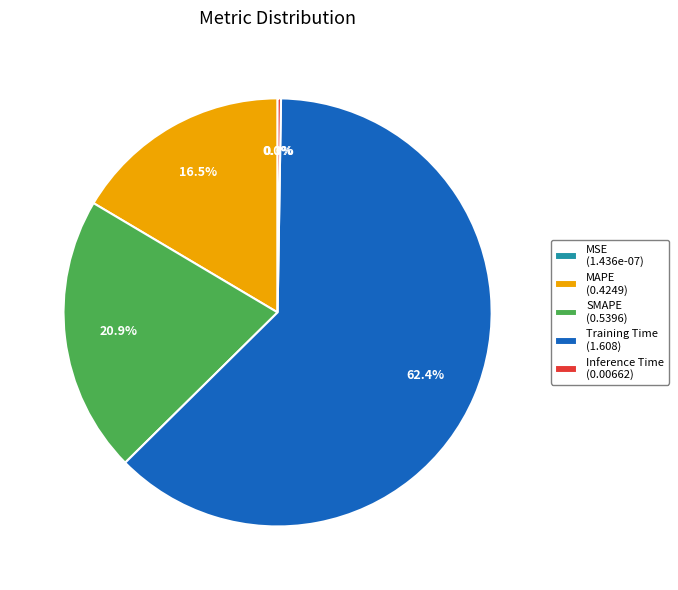

Combined, do MAPE (0.4249) and SMAPE (0.5396) account for over 50%?

No